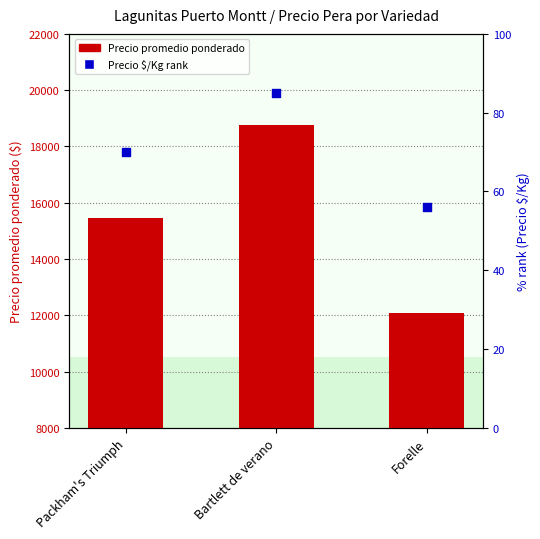

At which category is the sum across all series the highest?

Bartlett de verano